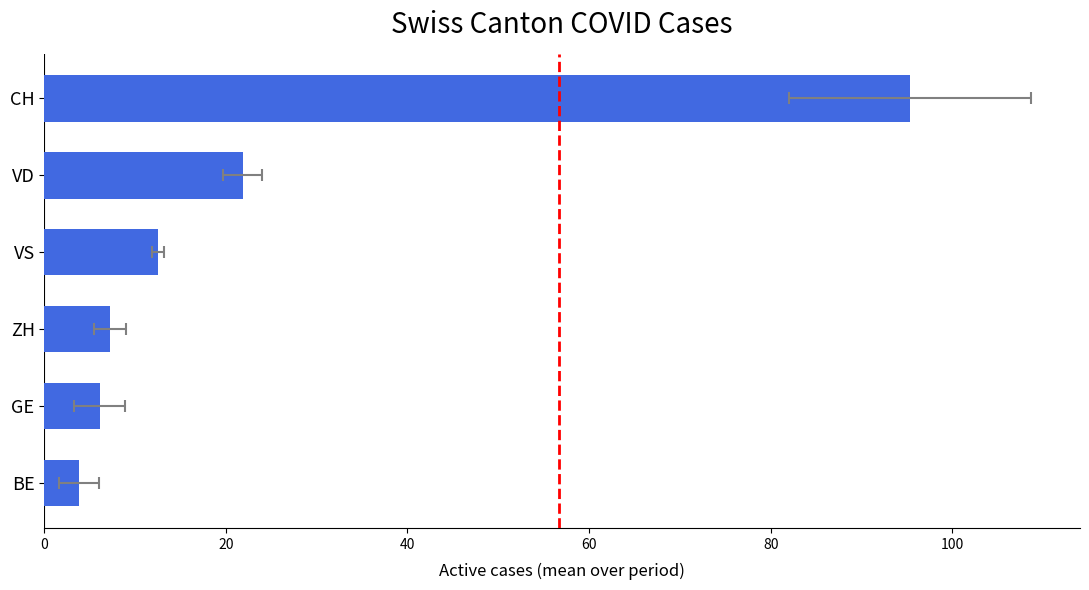

Does the chart contain any negative values?

No